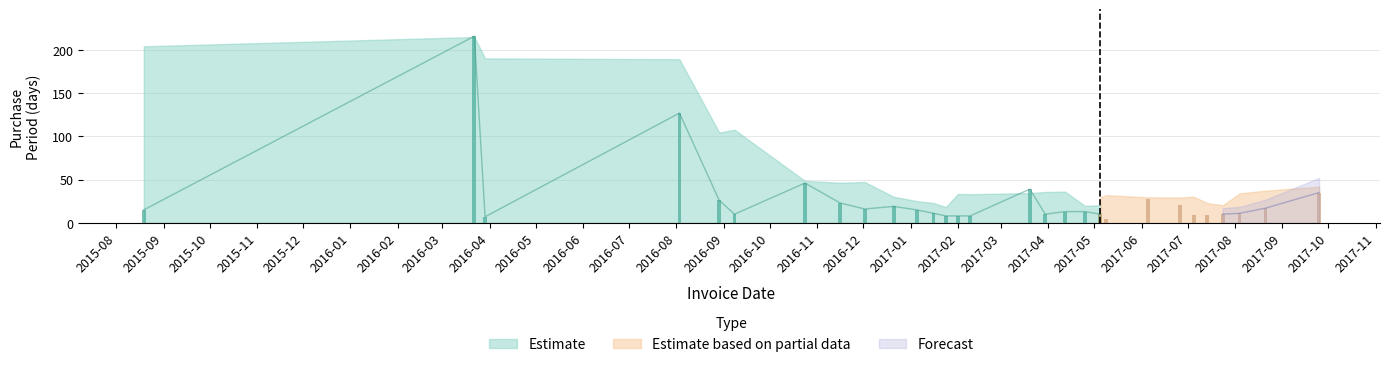

What position from the left is 2017-07-24?

26